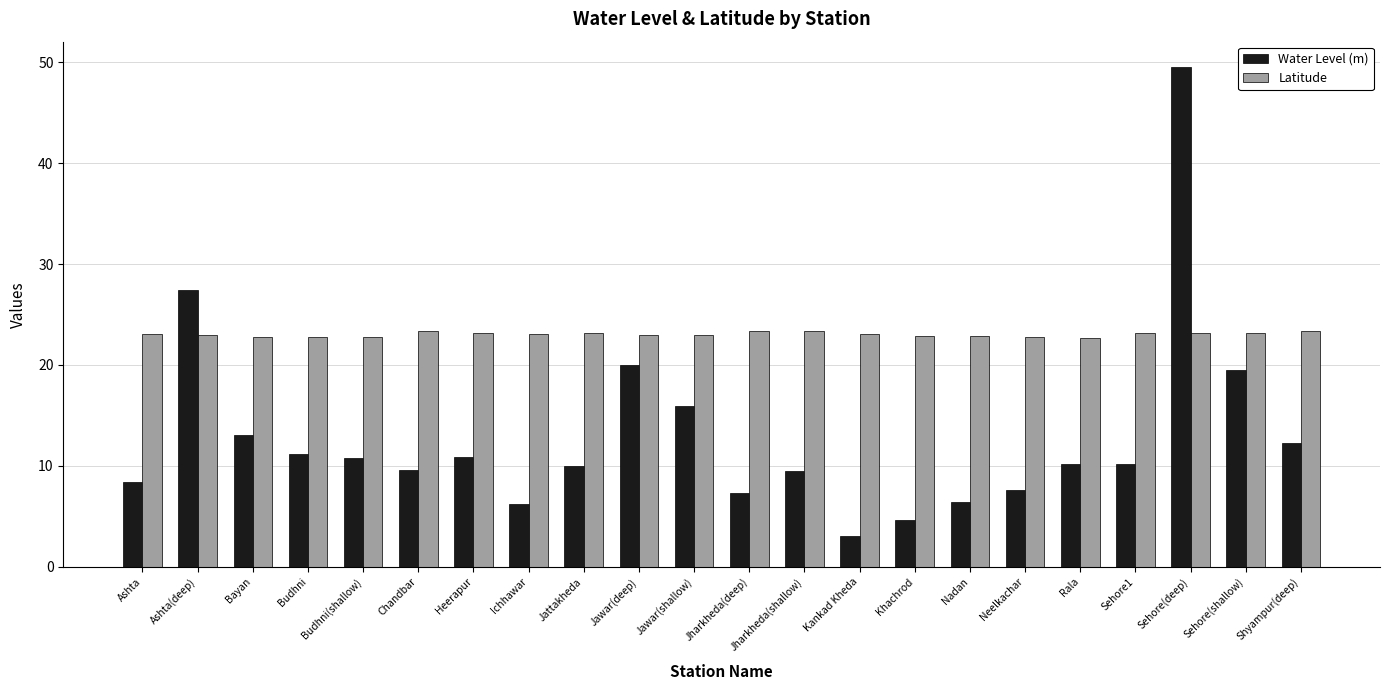

What is the label of the 9th bar from the left?

Jattakheda